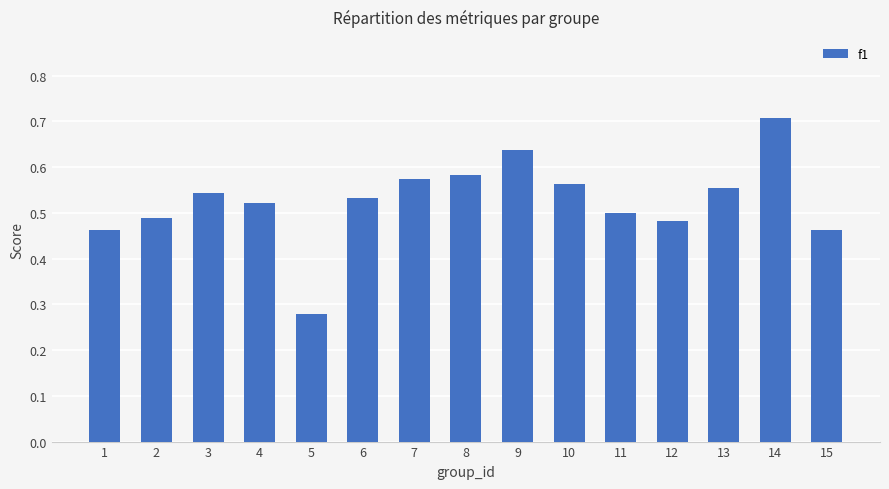

What is the difference between the maximum and second lowest values?

0.2